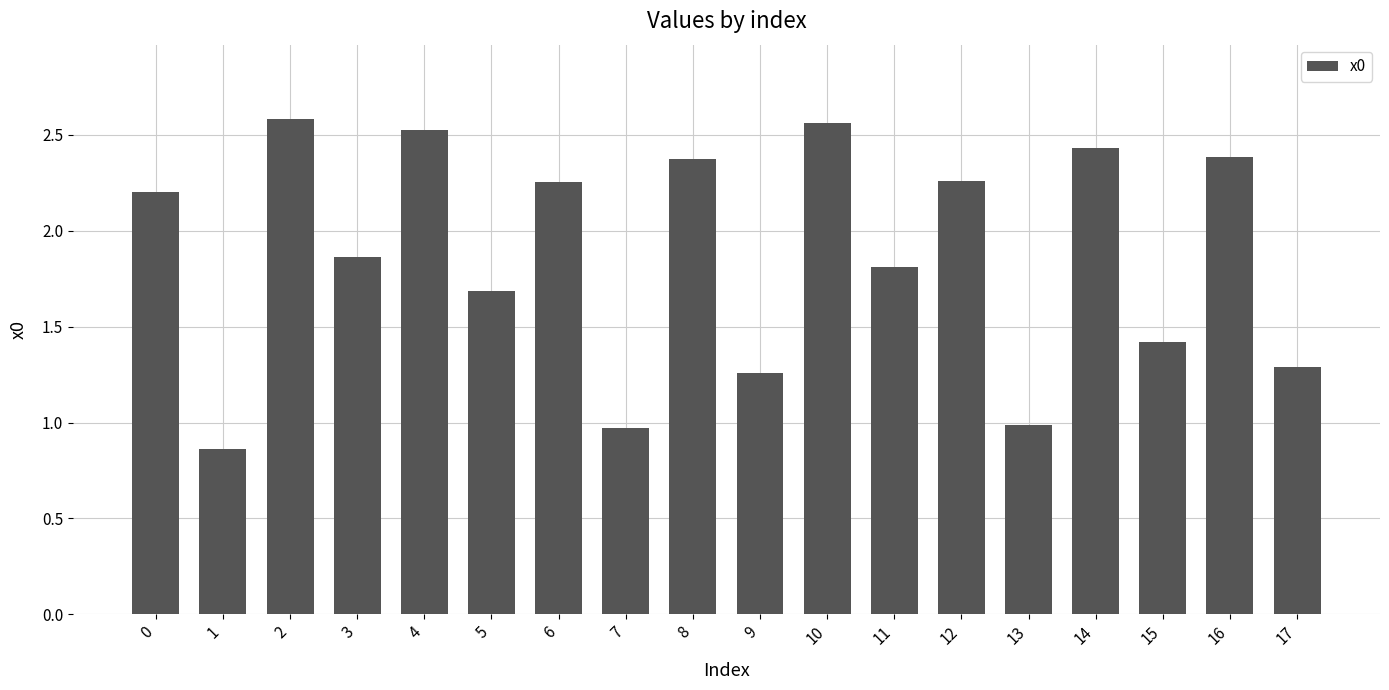

What is the sum of the values at 1 and 5?

2.5